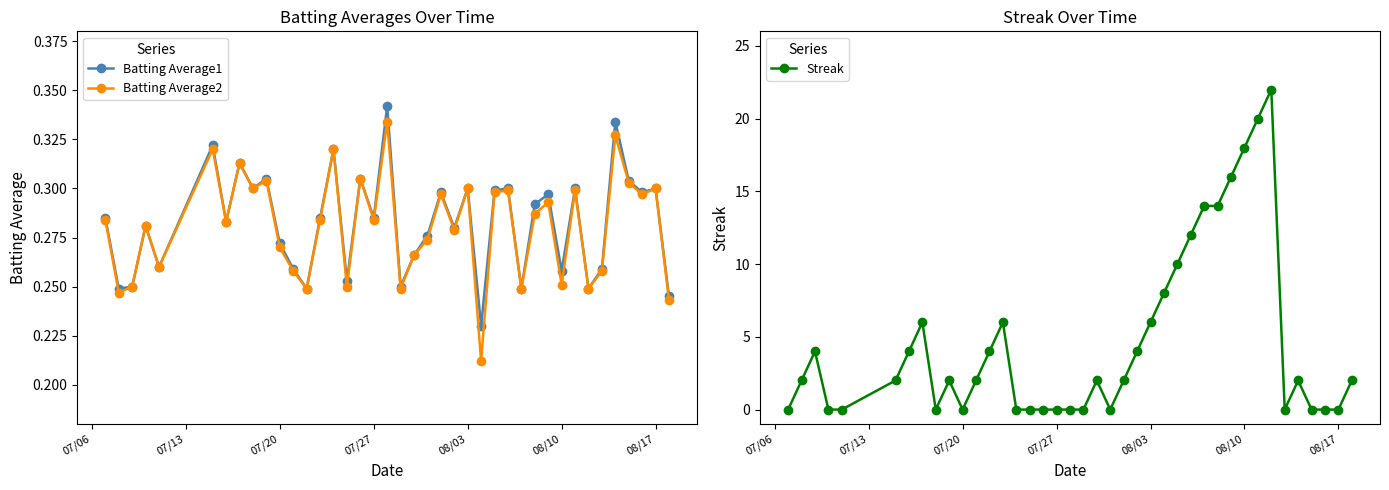

How many Batting Average1 values are between 0 and 1?

40